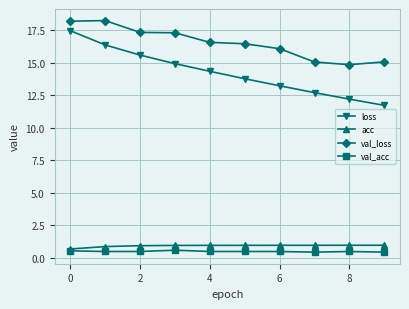

What is the sum of all acc values?

9.3